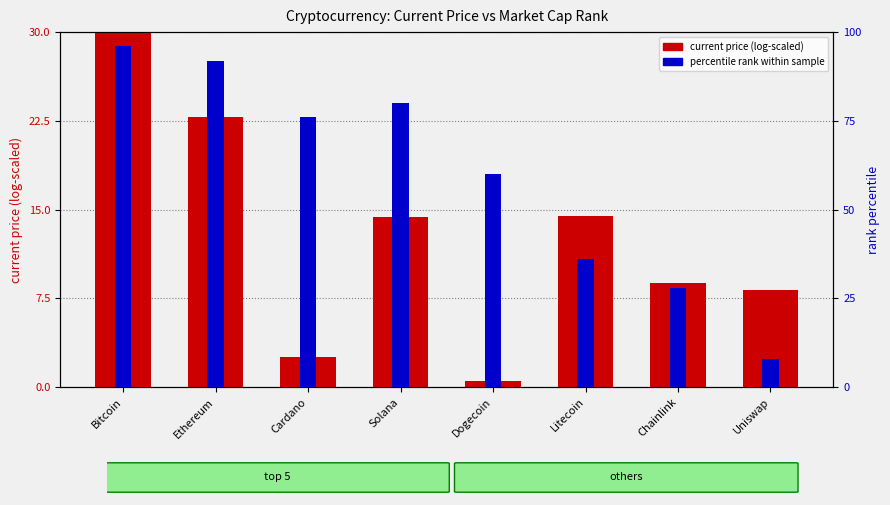

What is the difference between the maximum and minimum values in the current price (log-scaled) series?

29.5